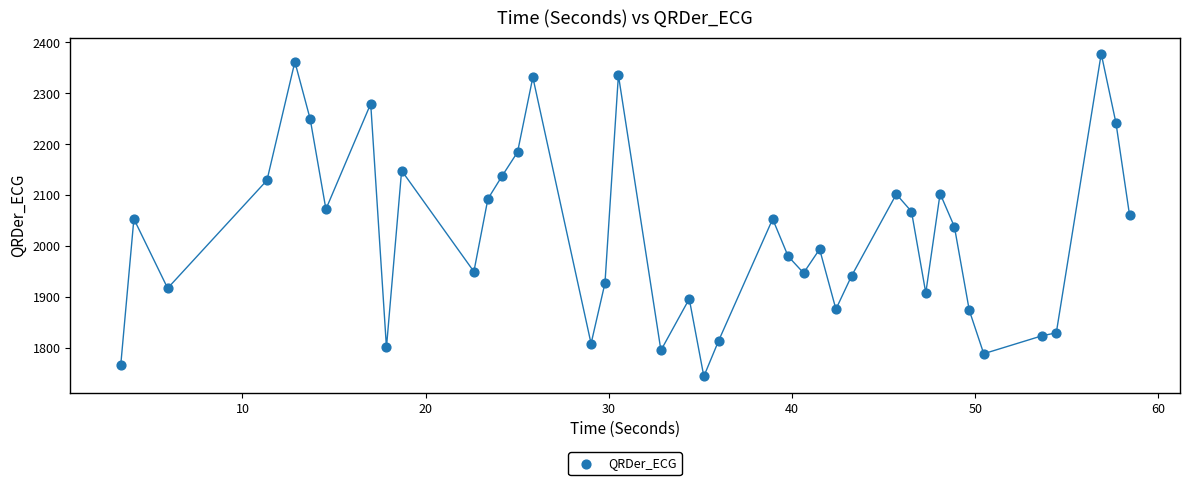

What is the range of X values (max minus min)?

55.1